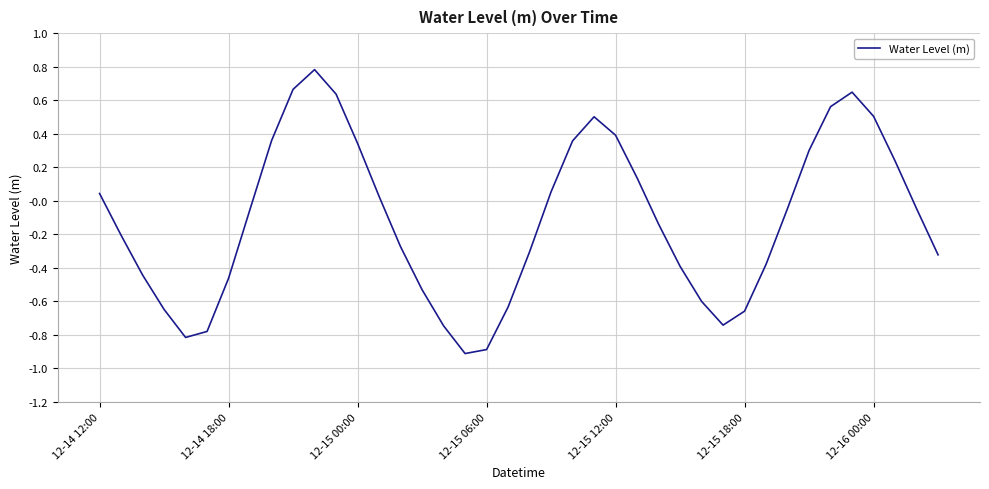

What is the minimum value shown in the chart?

-0.9